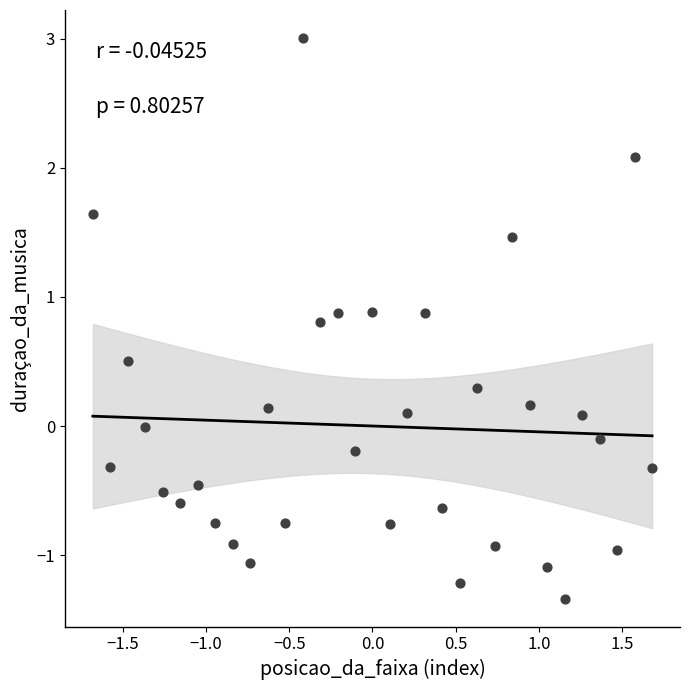

What is the range of Y values (max minus min)?

4.3